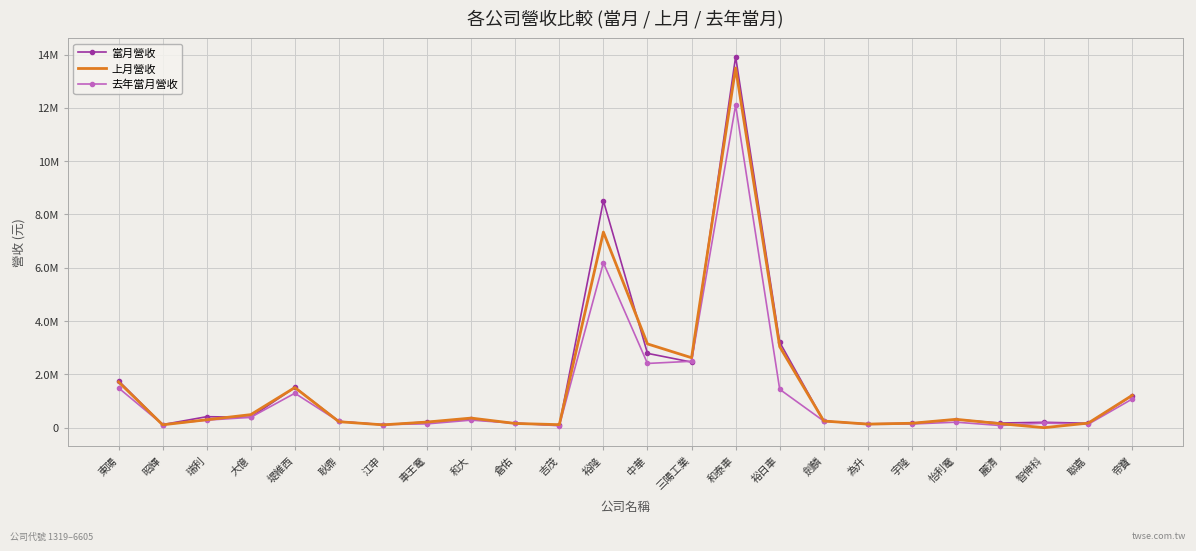

What are all the series names shown in the legend?

當月營收, 上月營收, 去年當月營收